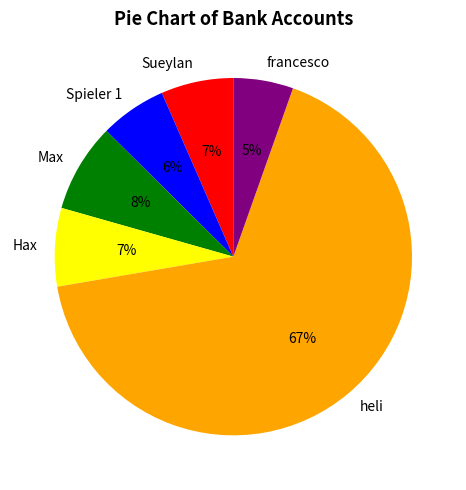

Count the number of slices in the pie.

6